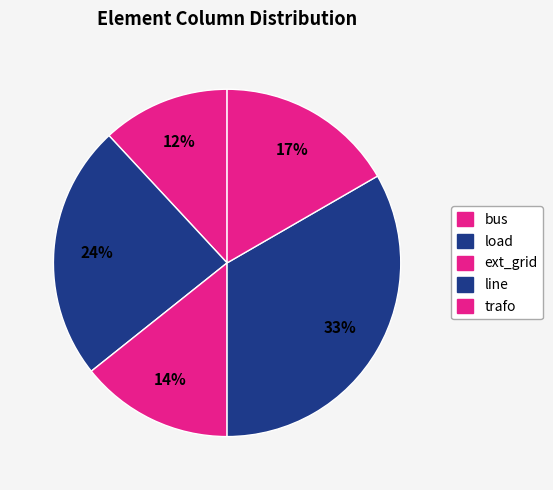

Is there any slice that represents more than half of the pie?

No